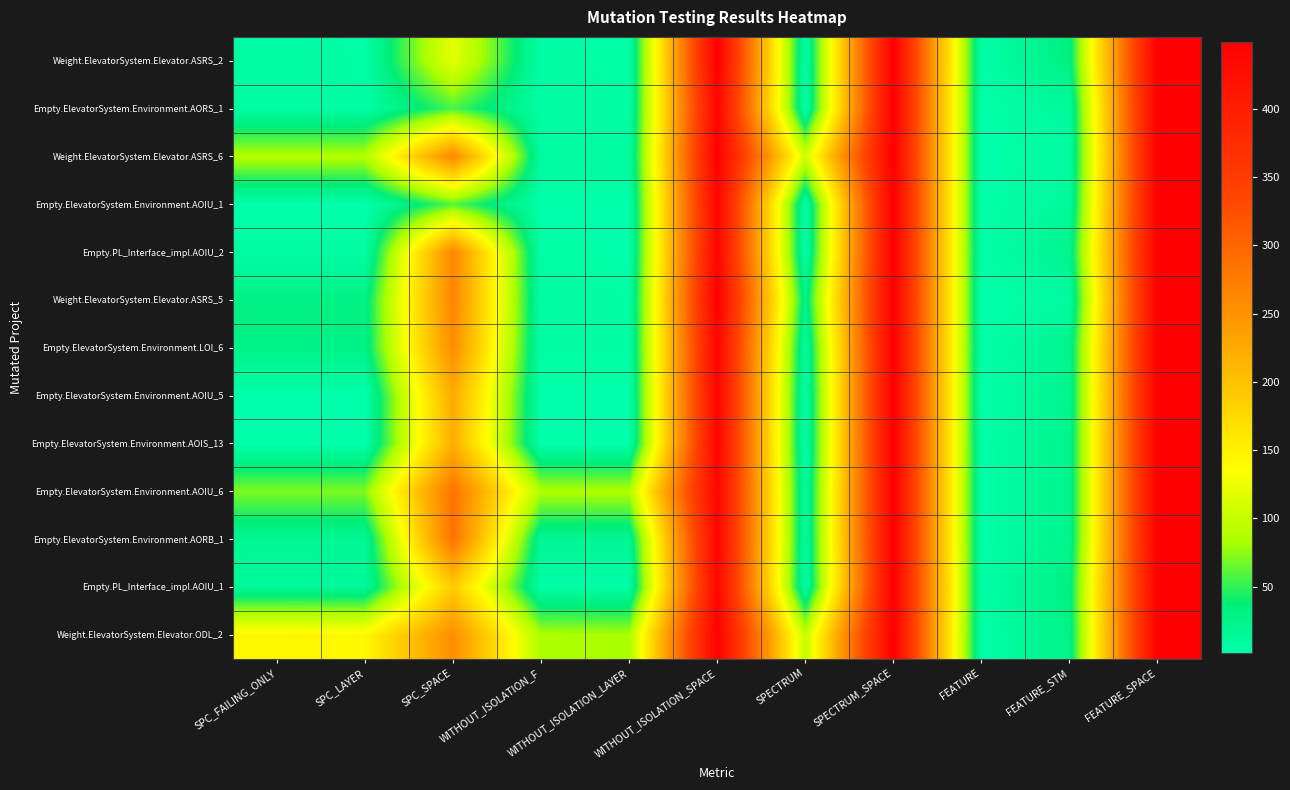

Count the number of data series in this chart.

13